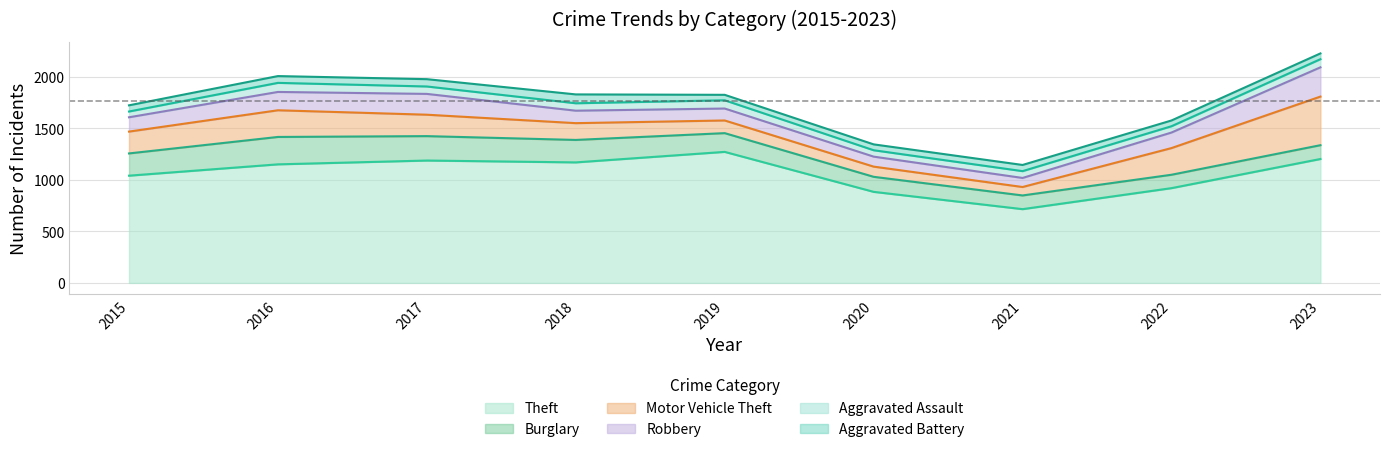

What is the value of the Aggravated Battery point at the 1st from the left?

60